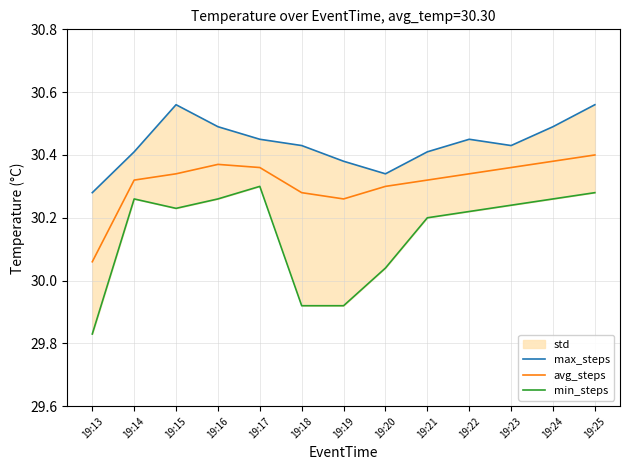

Is the value of avg_steps at 19:22 greater than the value of max_steps at 19:21?

No